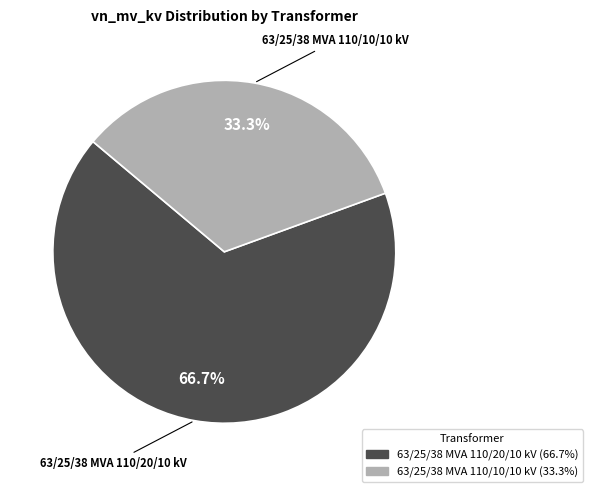

To the nearest percent, what portion does 63/25/38 MVA 110/20/10 kV represent?

67%